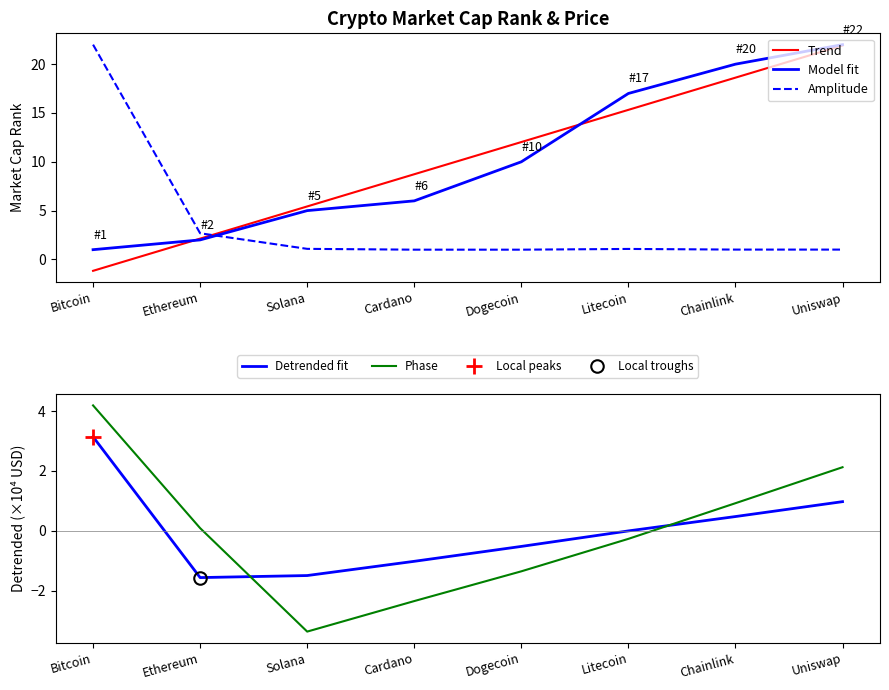

At which category does the chart reach its peak across all series?

Uniswap